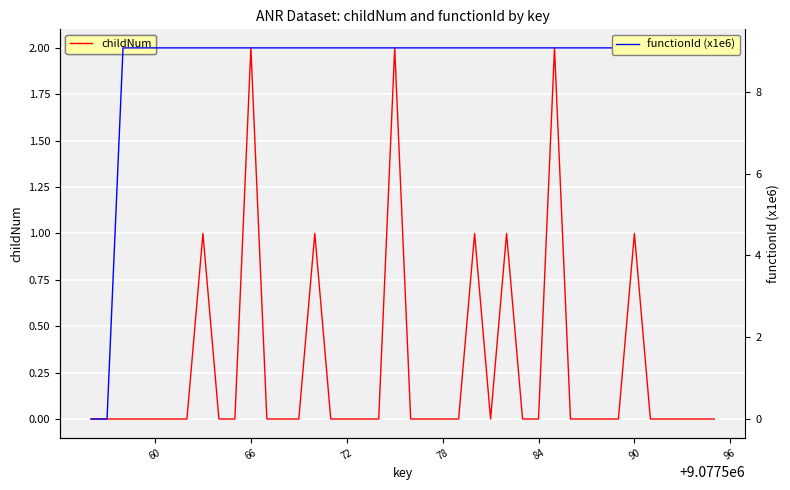

True or false: childNum has more than 1 interior local peaks.

True